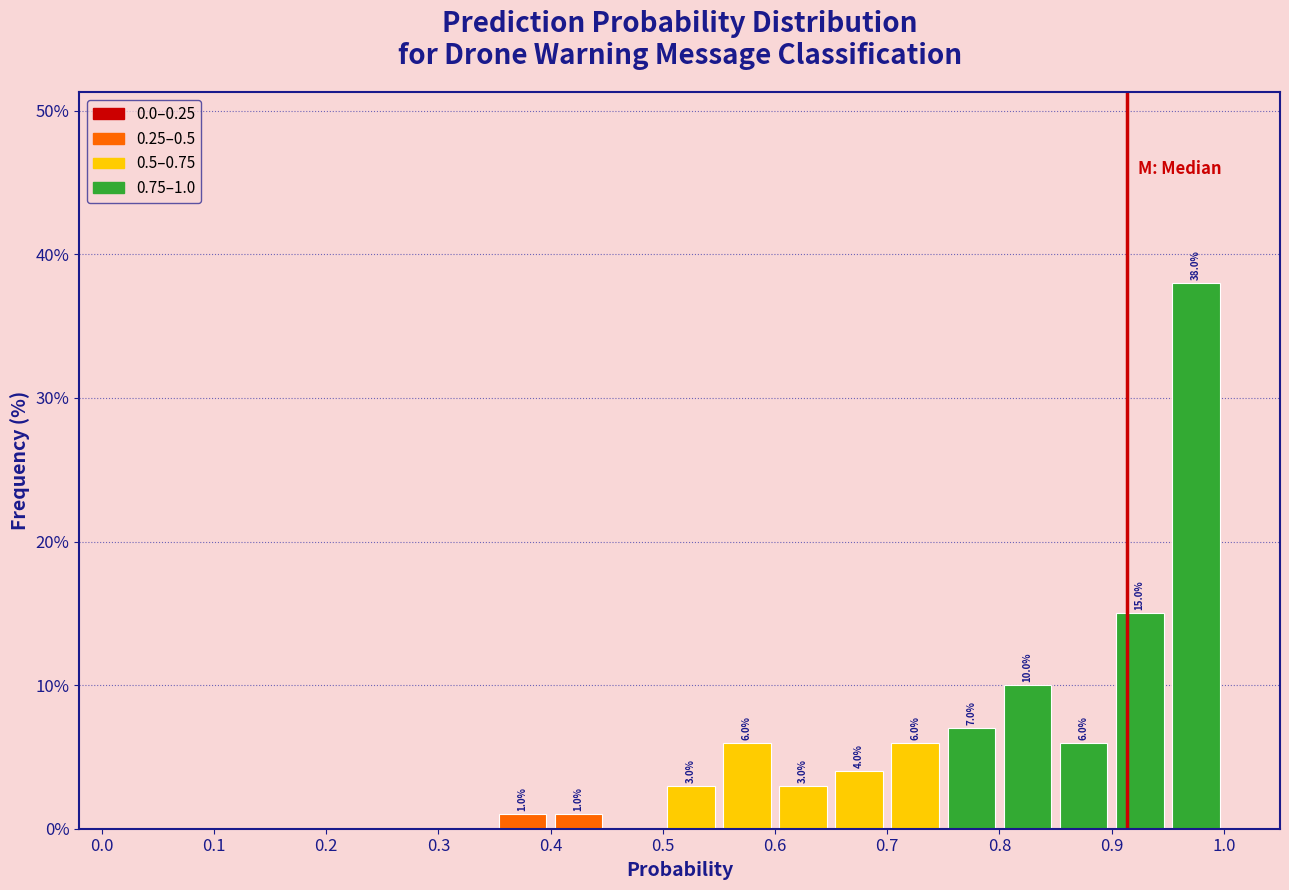

Which range on the x-axis has the tallest bar?

0.95 to 1.00